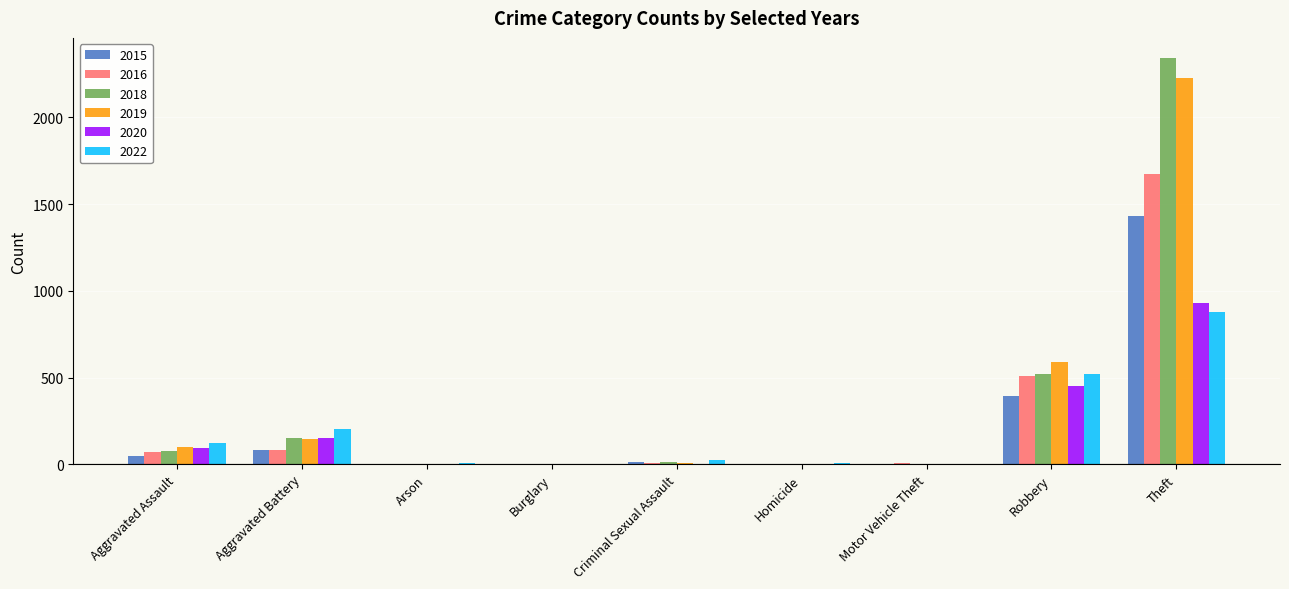

Read the 2016 value at Aggravated Battery.

82